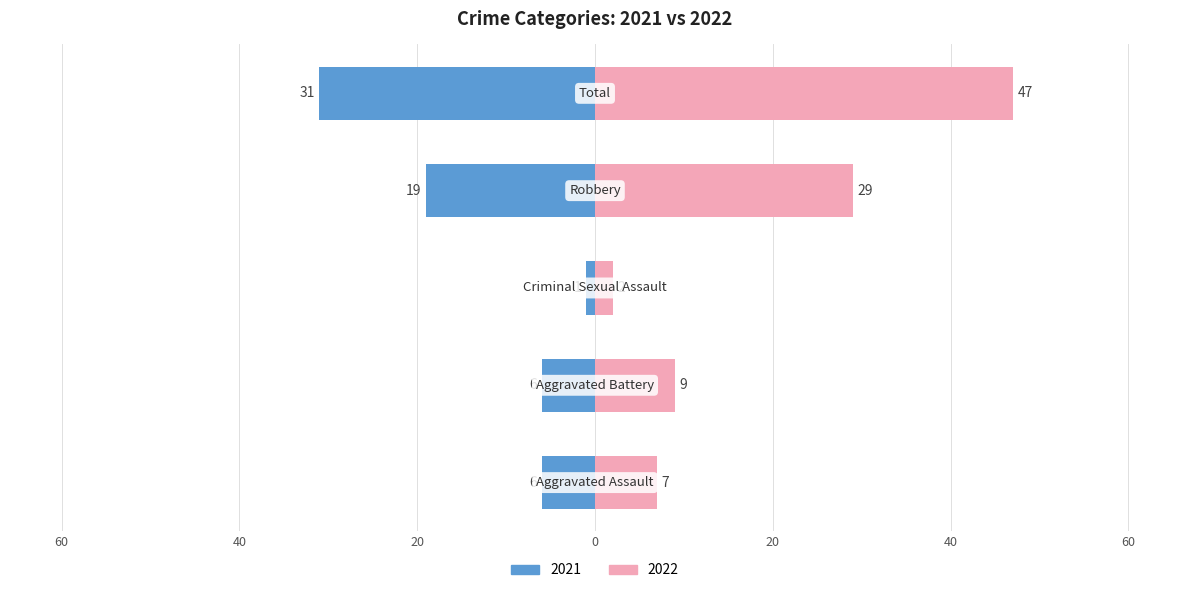

Reading left to right, extract all data points from this chart.

2021: Aggravated Assault=-6	Aggravated Battery=-6	Criminal Sexual Assault=-1	Robbery=-19	Total=-31
2022: Aggravated Assault=7	Aggravated Battery=9	Criminal Sexual Assault=2	Robbery=29	Total=47